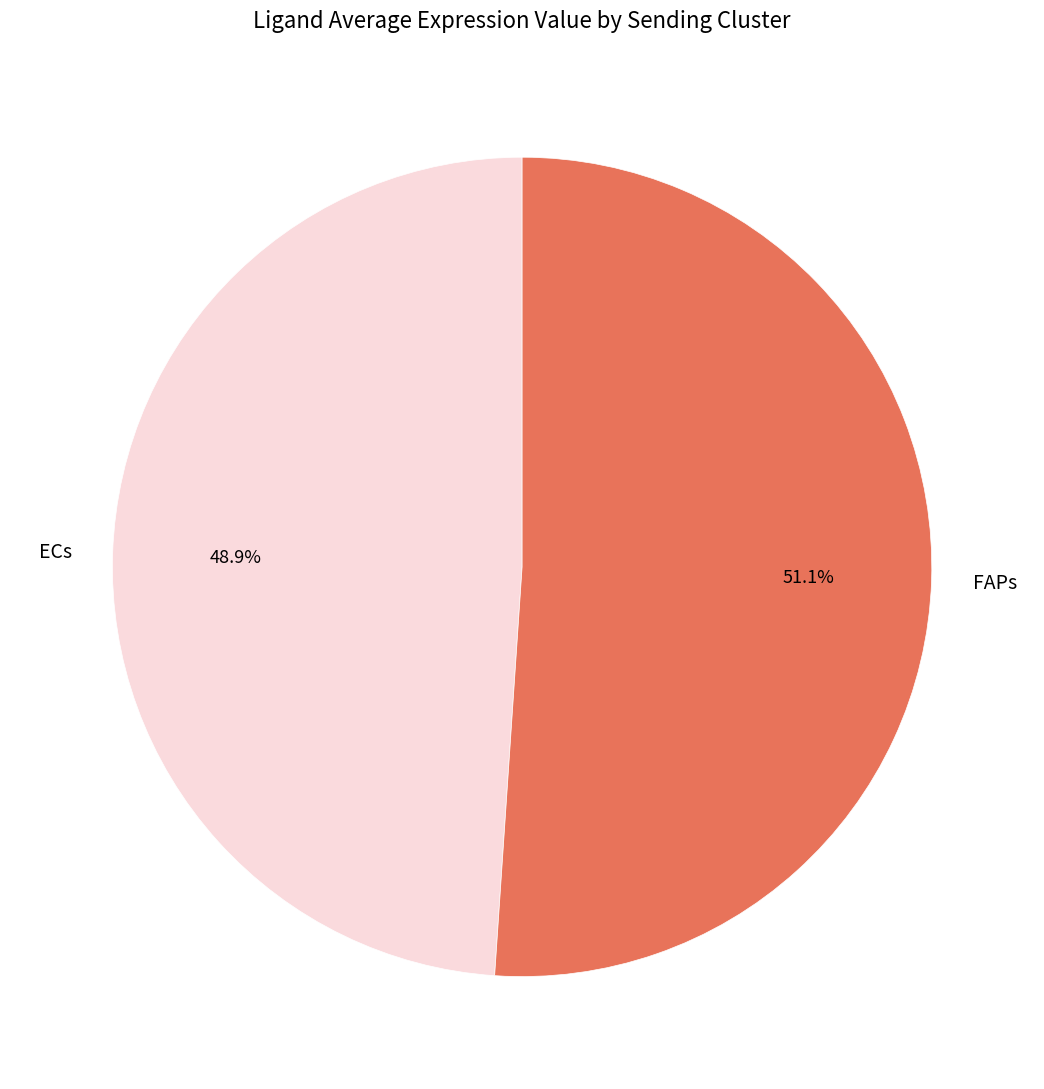

Count the number of slices in the pie.

2